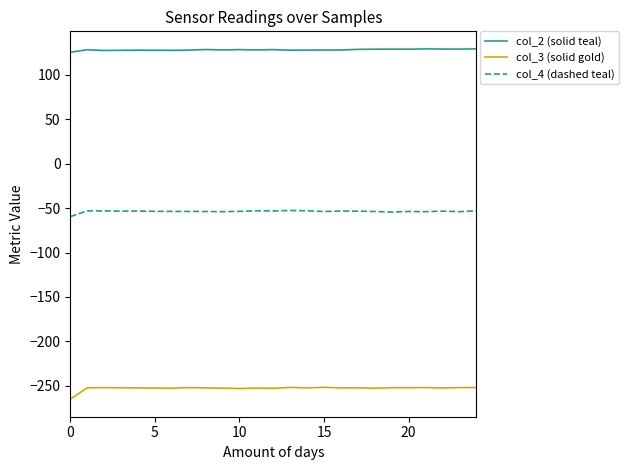

Which series has the largest total across all categories?

col_2 (solid teal)